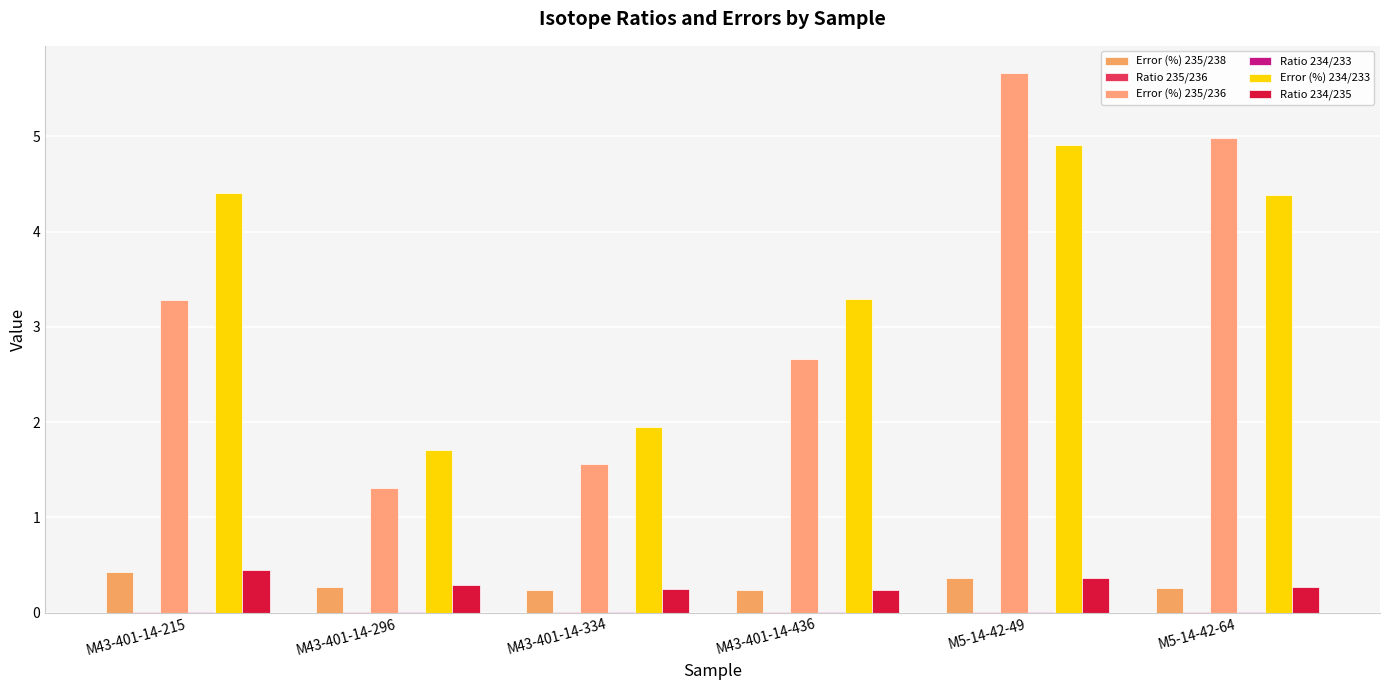

Are the bars horizontal?

No